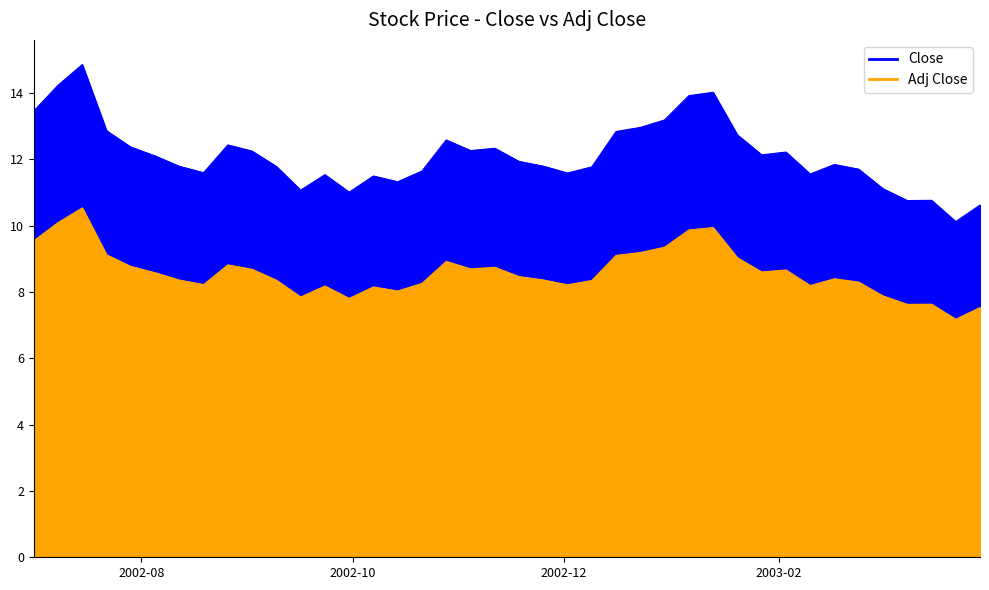

Which series has the widest spread of values?

Close